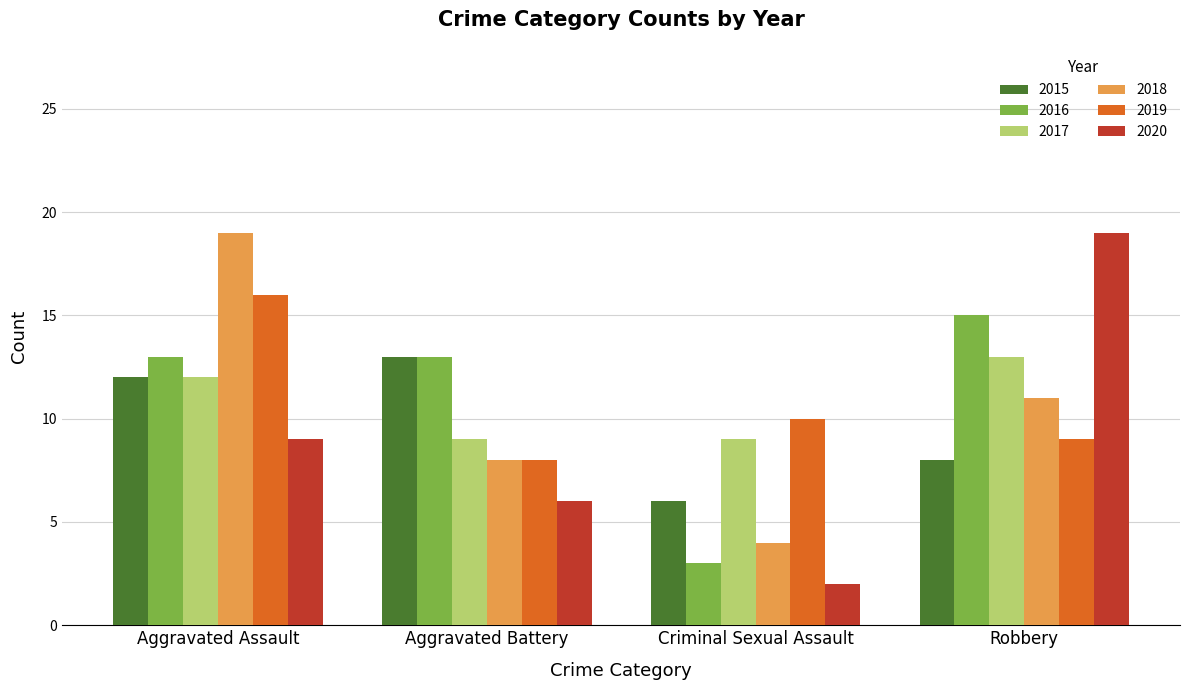

What is the label of the 3rd bar from the right?

Aggravated Battery